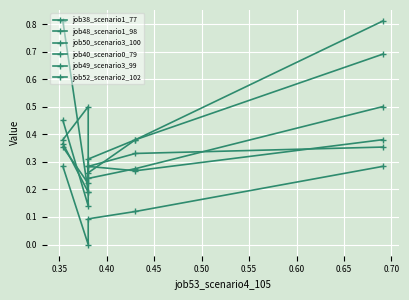

Between 0.30 and 0.45, which series saw the biggest shift?

job50_scenario3_100